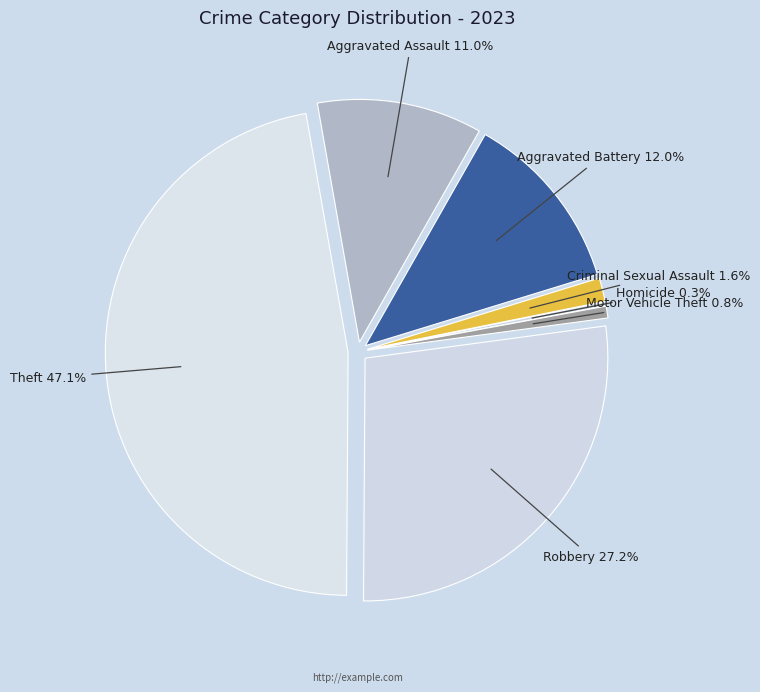

To the nearest percent, what percentage of the pie is Motor Vehicle Theft?

1%